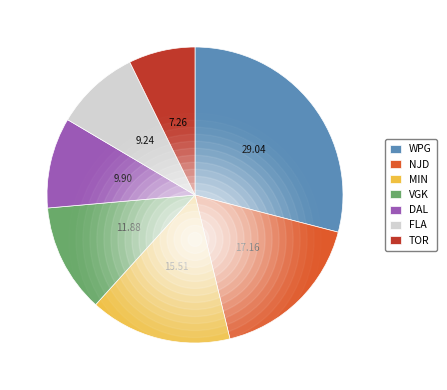

Does NJD represent more than half of the total?

No